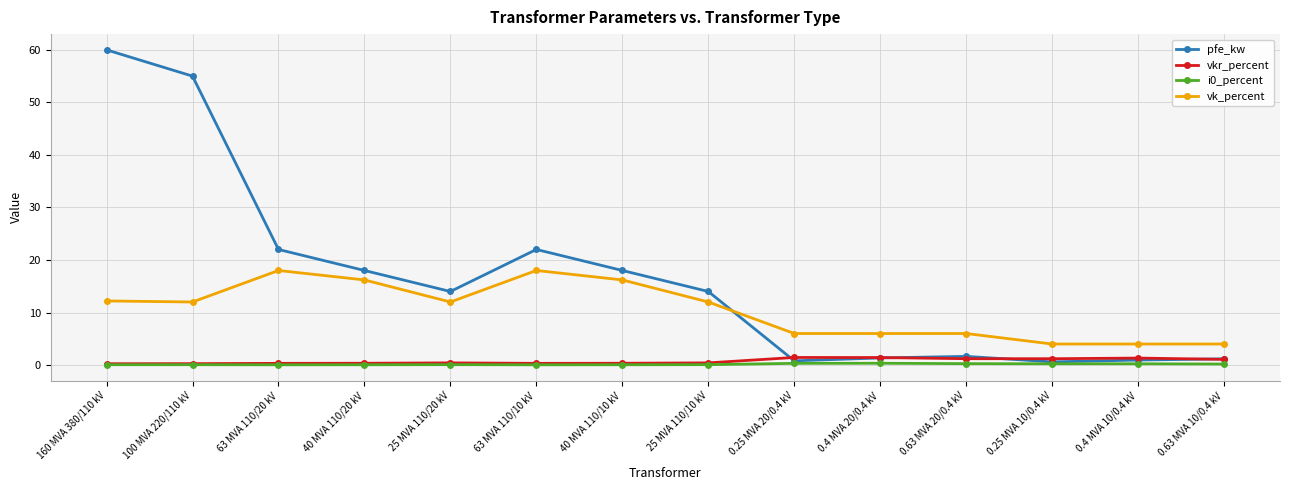

True or false: vk_percent and i0_percent cross at least once.

False